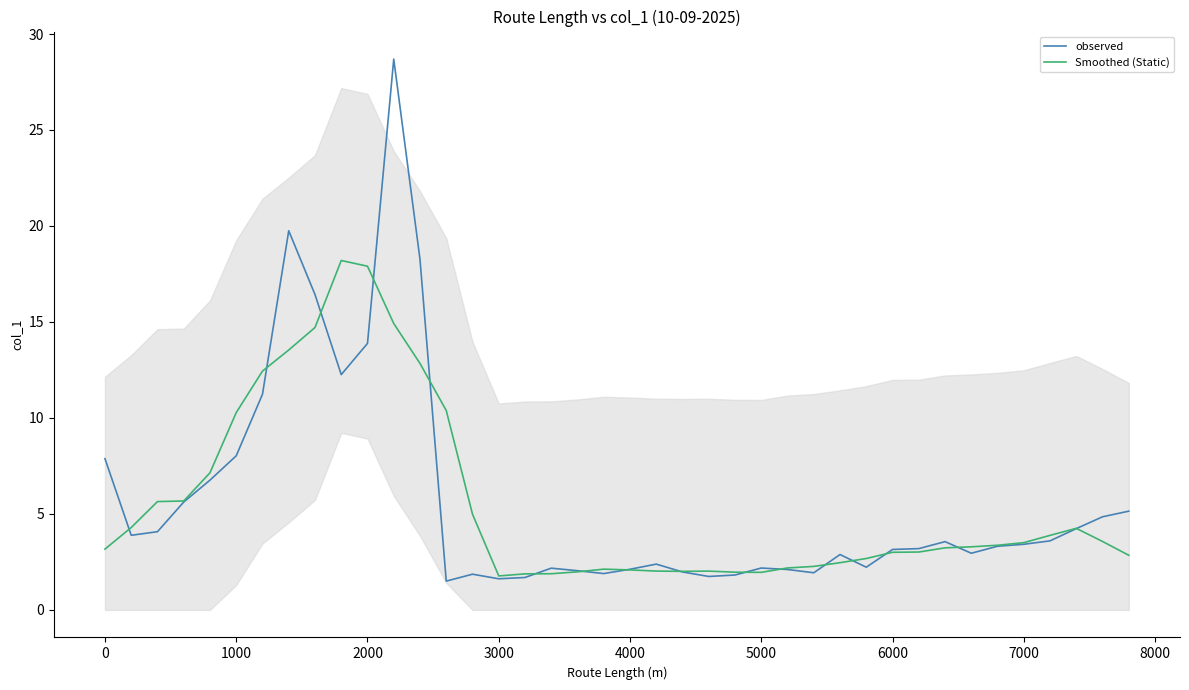

In Smoothed (Static), how many points are lower than both neighbors (excluding endpoints)?

3